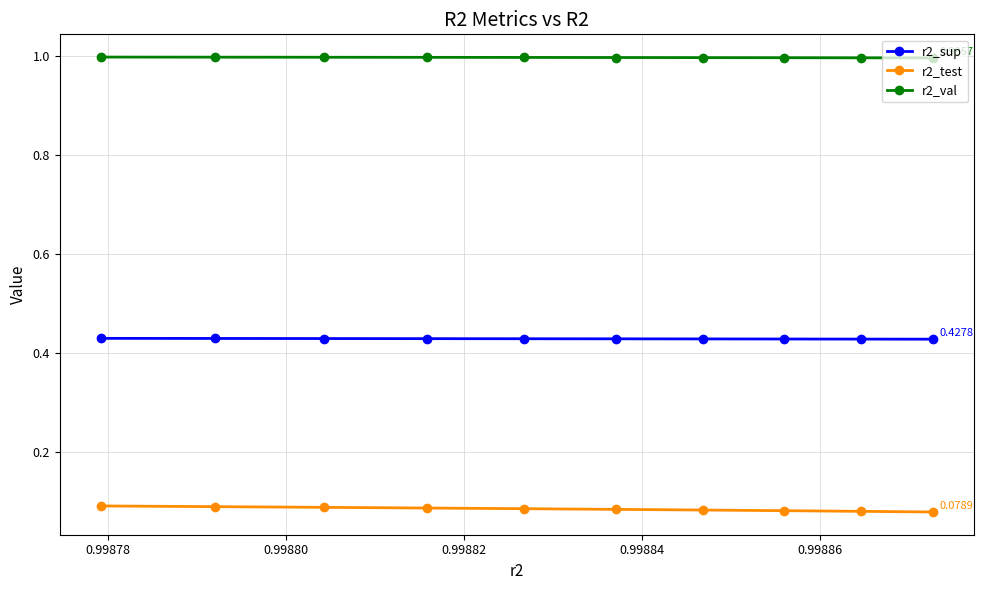

What is the average value of the r2_val series?

1.0